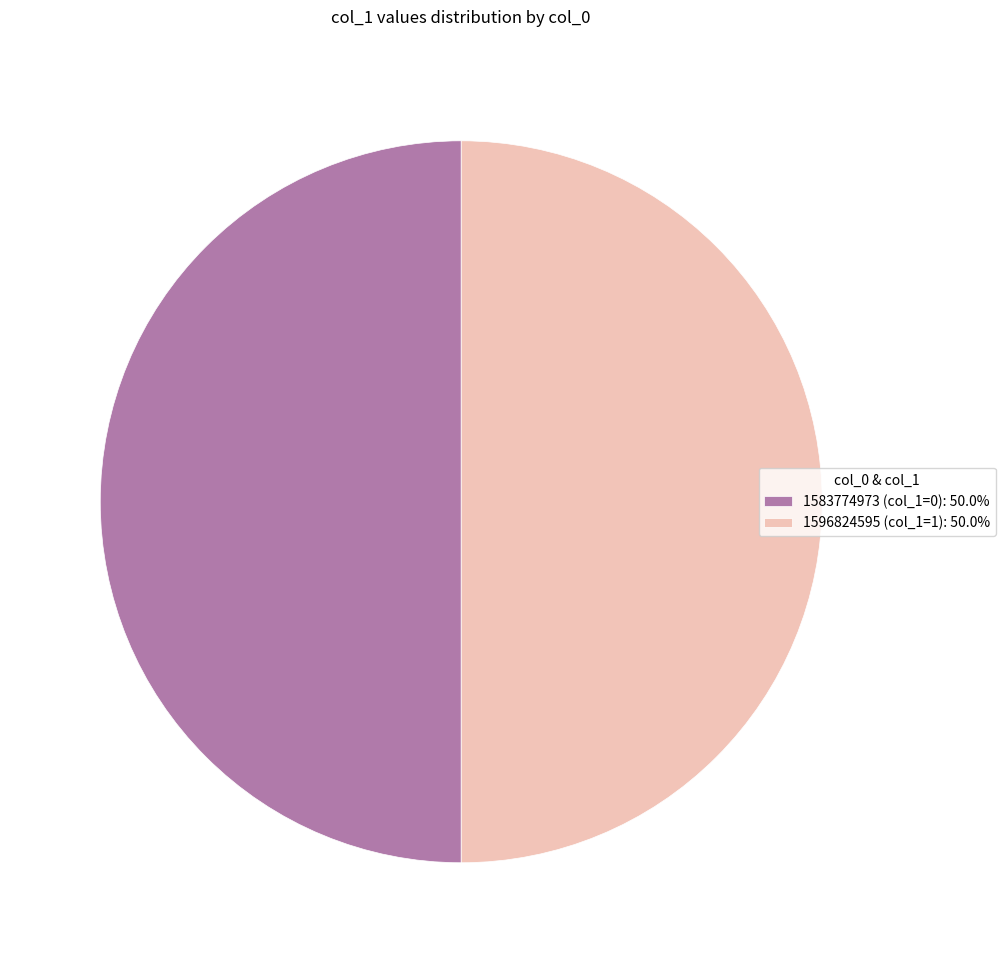

How many segments does this pie chart have?

2